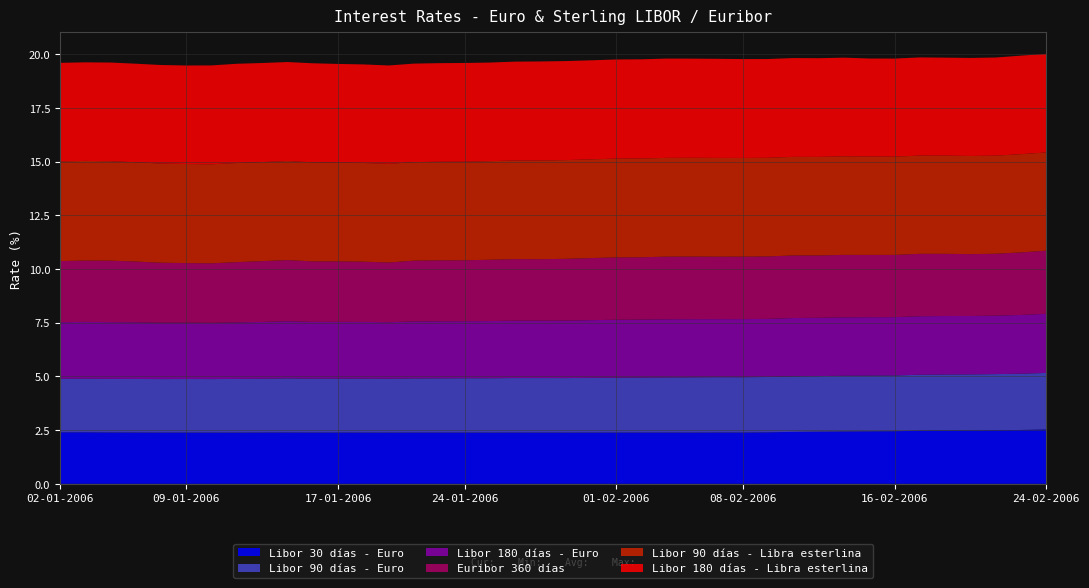

Reading right to left, what are all the values shown in this chart?

Libor 30 días - Euro: 24-02-2006=2.5	23-02-2006=2.5	22-02-2006=2.5	21-02-2006=2.5	20-02-2006=2.5	17-02-2006=2.5	16-02-2006=2.4	15-02-2006=2.4	14-02-2006=2.4	13-02-2006=2.4	10-02-2006=2.4	09-02-2006=2.4	08-02-2006=2.4	07-02-2006=2.4	06-02-2006=2.4	03-02-2006=2.4	02-02-2006=2.4	01-02-2006=2.4	31-01-2006=2.4	30-01-2006=2.4	27-01-2006=2.4	26-01-2006=2.4	25-01-2006=2.4	24-01-2006=2.4	23-01-2006=2.4	20-01-2006=2.4	19-01-2006=2.4	18-01-2006=2.4	17-01-2006=2.4	16-01-2006=2.4	13-01-2006=2.4	12-01-2006=2.4	11-01-2006=2.4	10-01-2006=2.4	09-01-2006=2.4	06-01-2006=2.4	05-01-2006=2.4	04-01-2006=2.4	03-01-2006=2.4	02-01-2006=2.4
Libor 90 días - Euro: 24-02-2006=2.6	23-02-2006=2.6	22-02-2006=2.6	21-02-2006=2.6	20-02-2006=2.6	17-02-2006=2.6	16-02-2006=2.6	15-02-2006=2.6	14-02-2006=2.6	13-02-2006=2.6	10-02-2006=2.6	09-02-2006=2.6	08-02-2006=2.6	07-02-2006=2.6	06-02-2006=2.6	03-02-2006=2.6	02-02-2006=2.6	01-02-2006=2.5	31-01-2006=2.5	30-01-2006=2.5	27-01-2006=2.5	26-01-2006=2.5	25-01-2006=2.5	24-01-2006=2.5	23-01-2006=2.5	20-01-2006=2.5	19-01-2006=2.5	18-01-2006=2.5	17-01-2006=2.5	16-01-2006=2.5	13-01-2006=2.5	12-01-2006=2.5	11-01-2006=2.5	10-01-2006=2.5	09-01-2006=2.5	06-01-2006=2.5	05-01-2006=2.5	04-01-2006=2.5	03-01-2006=2.5	02-01-2006=2.5
Libor 180 días - Euro: 24-02-2006=2.8	23-02-2006=2.7	22-02-2006=2.7	21-02-2006=2.7	20-02-2006=2.7	17-02-2006=2.7	16-02-2006=2.7	15-02-2006=2.7	14-02-2006=2.7	13-02-2006=2.7	10-02-2006=2.7	09-02-2006=2.7	08-02-2006=2.7	07-02-2006=2.7	06-02-2006=2.7	03-02-2006=2.7	02-02-2006=2.7	01-02-2006=2.7	31-01-2006=2.7	30-01-2006=2.7	27-01-2006=2.7	26-01-2006=2.7	25-01-2006=2.7	24-01-2006=2.7	23-01-2006=2.7	20-01-2006=2.7	19-01-2006=2.6	18-01-2006=2.6	17-01-2006=2.6	16-01-2006=2.6	13-01-2006=2.7	12-01-2006=2.6	11-01-2006=2.6	10-01-2006=2.6	09-01-2006=2.6	06-01-2006=2.6	05-01-2006=2.6	04-01-2006=2.6	03-01-2006=2.6	02-01-2006=2.6
Euribor 360 días: 24-02-2006=2.9	23-02-2006=2.9	22-02-2006=2.9	21-02-2006=2.9	20-02-2006=2.9	17-02-2006=2.9	16-02-2006=2.9	15-02-2006=2.9	14-02-2006=2.9	13-02-2006=2.9	10-02-2006=2.9	09-02-2006=2.9	08-02-2006=2.9	07-02-2006=2.9	06-02-2006=2.9	03-02-2006=2.9	02-02-2006=2.9	01-02-2006=2.9	31-01-2006=2.9	30-01-2006=2.9	27-01-2006=2.9	26-01-2006=2.9	25-01-2006=2.9	24-01-2006=2.8	23-01-2006=2.8	20-01-2006=2.8	19-01-2006=2.8	18-01-2006=2.8	17-01-2006=2.8	16-01-2006=2.8	13-01-2006=2.8	12-01-2006=2.8	11-01-2006=2.8	10-01-2006=2.8	09-01-2006=2.8	06-01-2006=2.8	05-01-2006=2.8	04-01-2006=2.9	03-01-2006=2.9	02-01-2006=2.8
Libor 90 días - Libra esterlina: 24-02-2006=4.6	23-02-2006=4.6	22-02-2006=4.6	21-02-2006=4.6	20-02-2006=4.6	17-02-2006=4.6	16-02-2006=4.6	15-02-2006=4.6	14-02-2006=4.6	13-02-2006=4.6	10-02-2006=4.6	09-02-2006=4.6	08-02-2006=4.6	07-02-2006=4.6	06-02-2006=4.6	03-02-2006=4.6	02-02-2006=4.6	01-02-2006=4.6	31-01-2006=4.6	30-01-2006=4.6	27-01-2006=4.6	26-01-2006=4.6	25-01-2006=4.6	24-01-2006=4.6	23-01-2006=4.6	20-01-2006=4.6	19-01-2006=4.6	18-01-2006=4.6	17-01-2006=4.6	16-01-2006=4.6	13-01-2006=4.6	12-01-2006=4.6	11-01-2006=4.6	10-01-2006=4.6	09-01-2006=4.6	06-01-2006=4.6	05-01-2006=4.6	04-01-2006=4.6	03-01-2006=4.6	02-01-2006=4.6
Libor 180 días - Libra esterlina: 24-02-2006=4.6	23-02-2006=4.6	22-02-2006=4.6	21-02-2006=4.6	20-02-2006=4.6	17-02-2006=4.6	16-02-2006=4.6	15-02-2006=4.6	14-02-2006=4.6	13-02-2006=4.6	10-02-2006=4.6	09-02-2006=4.6	08-02-2006=4.6	07-02-2006=4.6	06-02-2006=4.6	03-02-2006=4.6	02-02-2006=4.6	01-02-2006=4.6	31-01-2006=4.6	30-01-2006=4.6	27-01-2006=4.6	26-01-2006=4.6	25-01-2006=4.6	24-01-2006=4.6	23-01-2006=4.6	20-01-2006=4.6	19-01-2006=4.6	18-01-2006=4.6	17-01-2006=4.6	16-01-2006=4.6	13-01-2006=4.6	12-01-2006=4.6	11-01-2006=4.6	10-01-2006=4.6	09-01-2006=4.6	06-01-2006=4.6	05-01-2006=4.6	04-01-2006=4.6	03-01-2006=4.6	02-01-2006=4.6